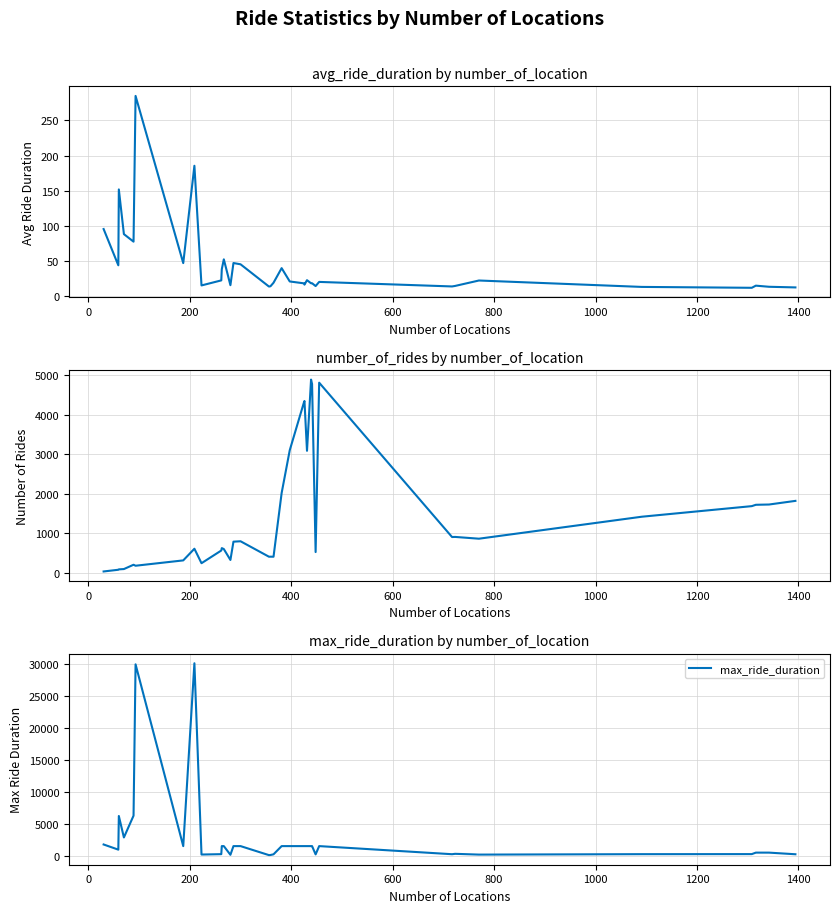

What is the maximum value for max_ride_duration?

30129.2